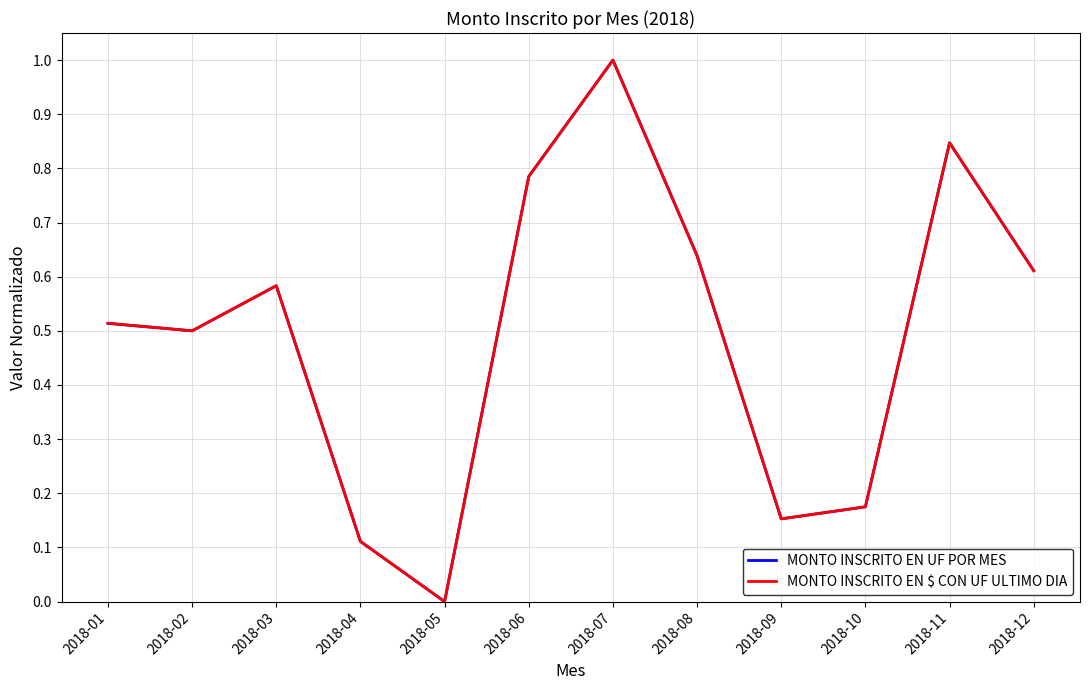

At which category does MONTO INSCRITO EN $ CON UF ULTIMO DIA reach its first local peak?

2018-03